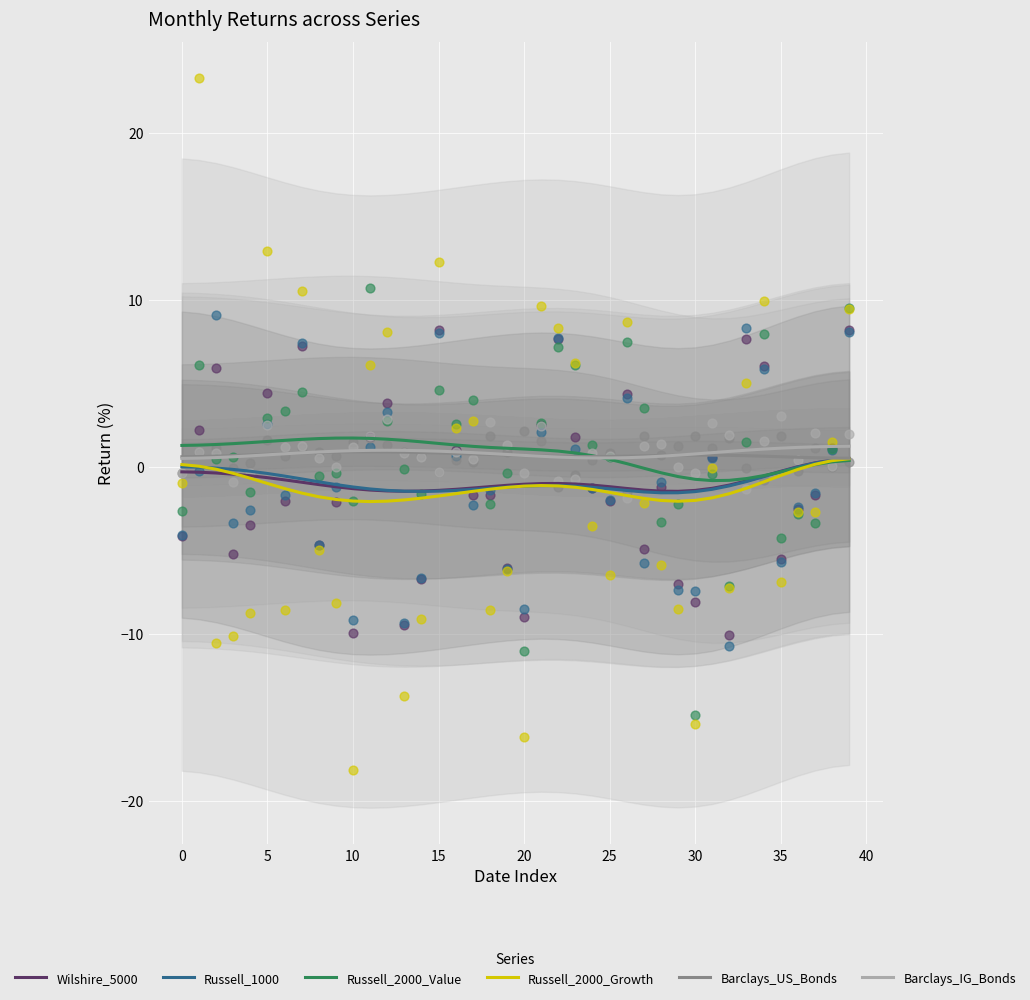

What is the total value across all series at 13?

-1.4